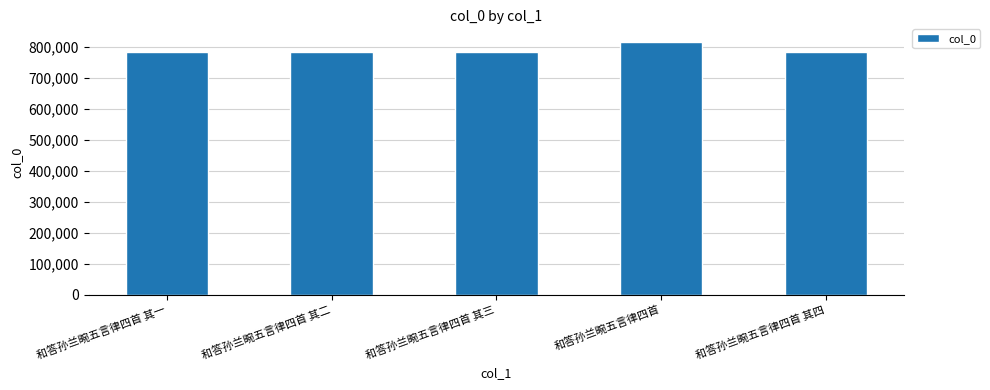

What is the sum of the values at 和答孙兰畹五言律四首 and 和答孙兰畹五言律四首 其一?

1598692